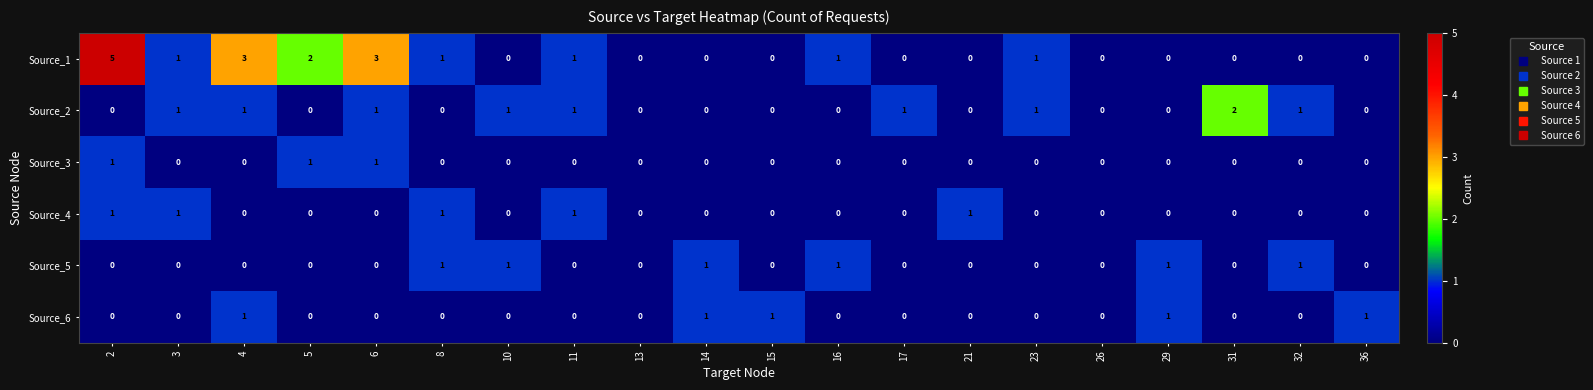

At which category does the chart reach its peak across all series?

2